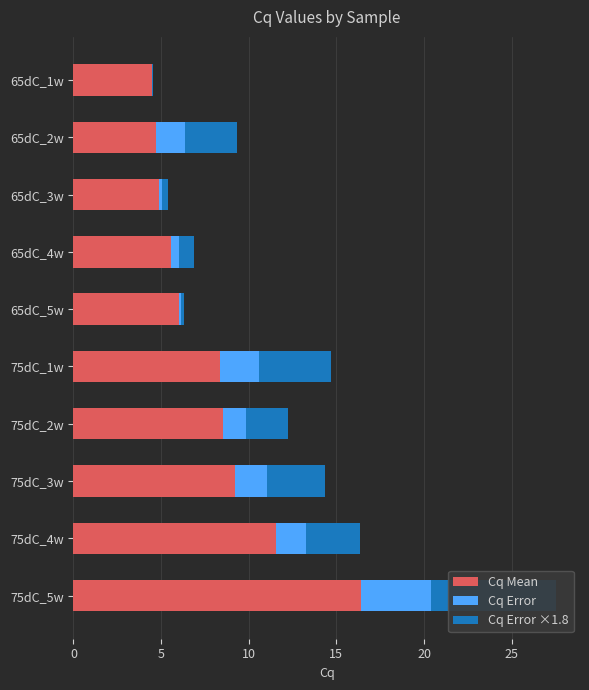

Which has a higher value, 65dC_5w or 65dC_1w?

65dC_5w